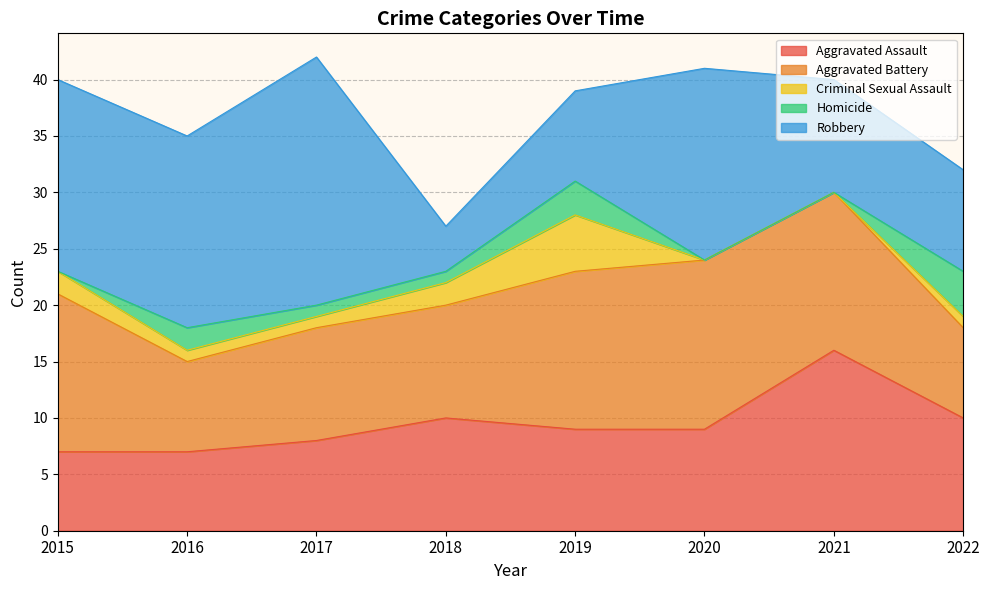

At which category does Aggravated Battery reach its first local valley?

2016